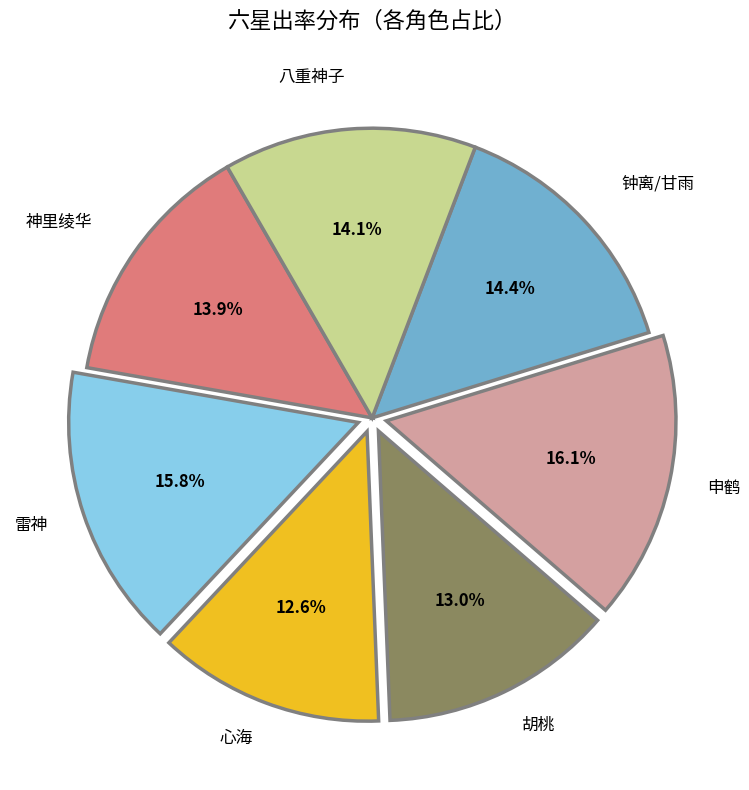

Is there a majority slice in this chart?

No